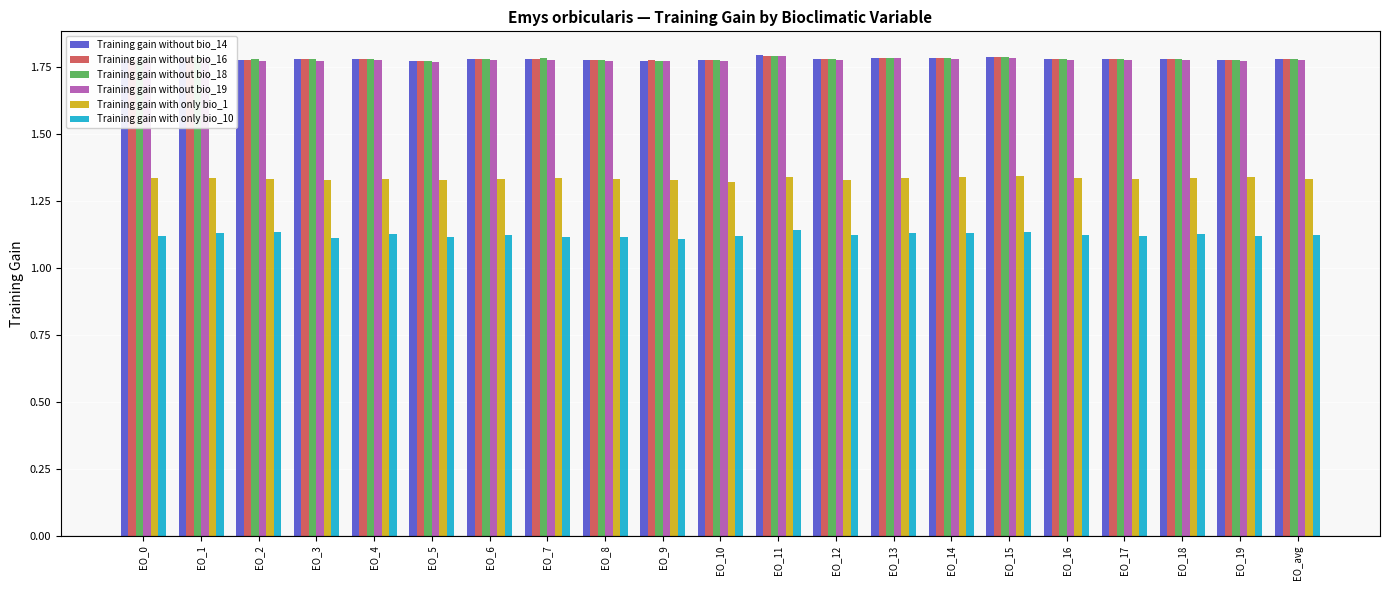

Which series has the largest range (max minus min)?

Training gain with only bio_10